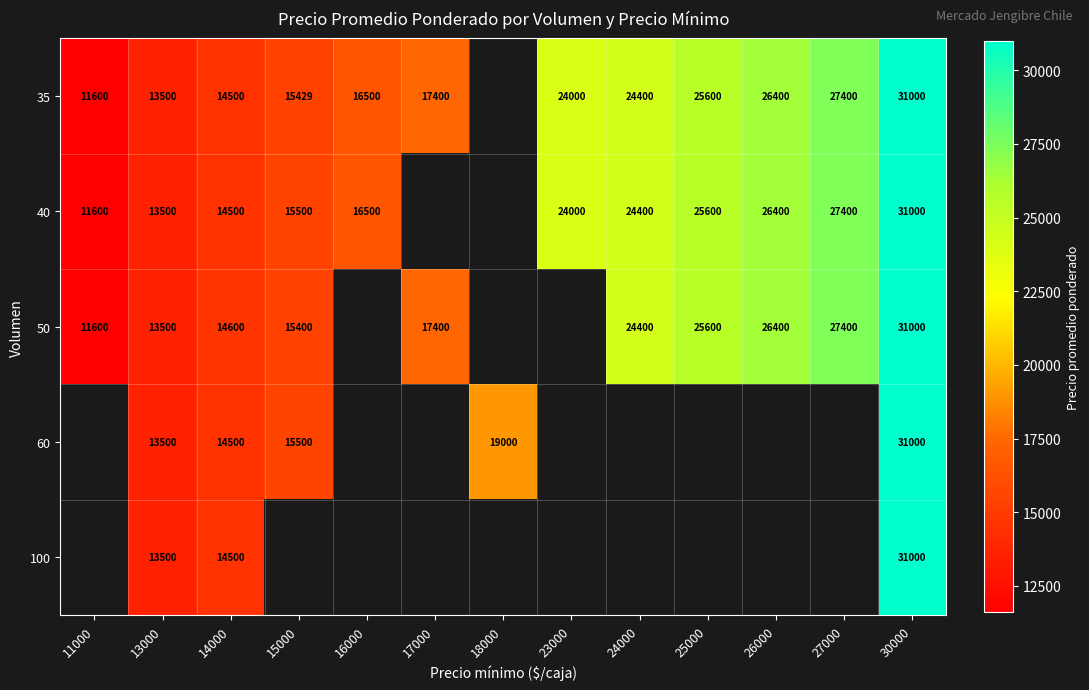

At how many categories does at least one series exceed 22367?

6